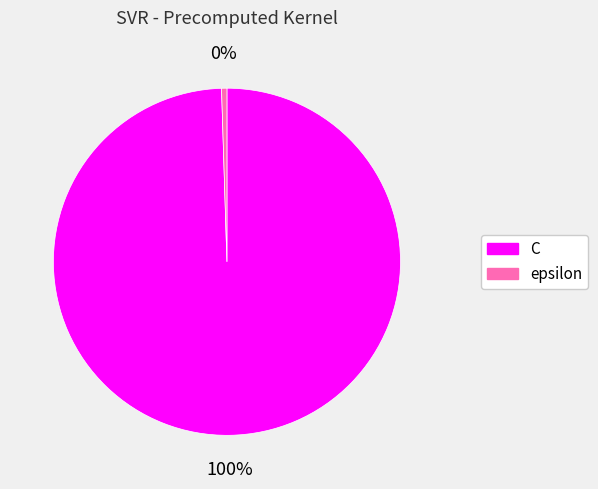

Rank the categories by value from highest to lowest.

C, epsilon